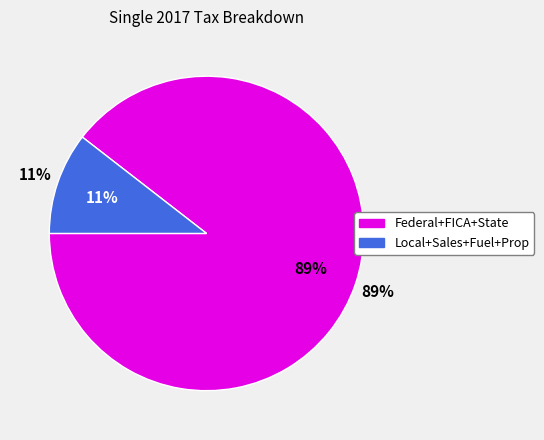

Is the sum of State Tax and Federal Tax greater than half?

Yes